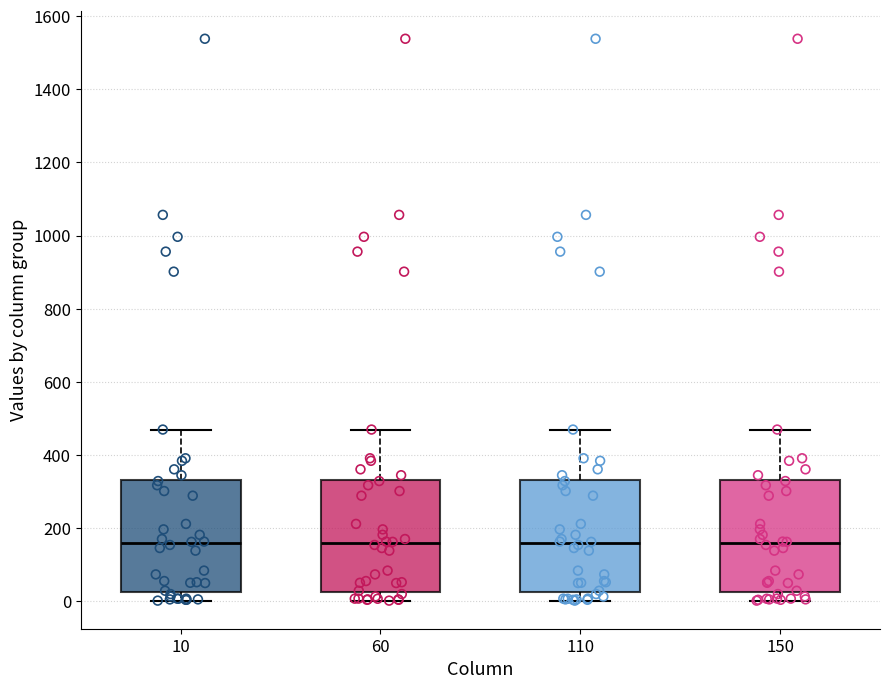

Where is the lower edge of the box at x = 110 on the y-axis? The values are not printed on the chart, so give them approximately, as read against the axis.

20